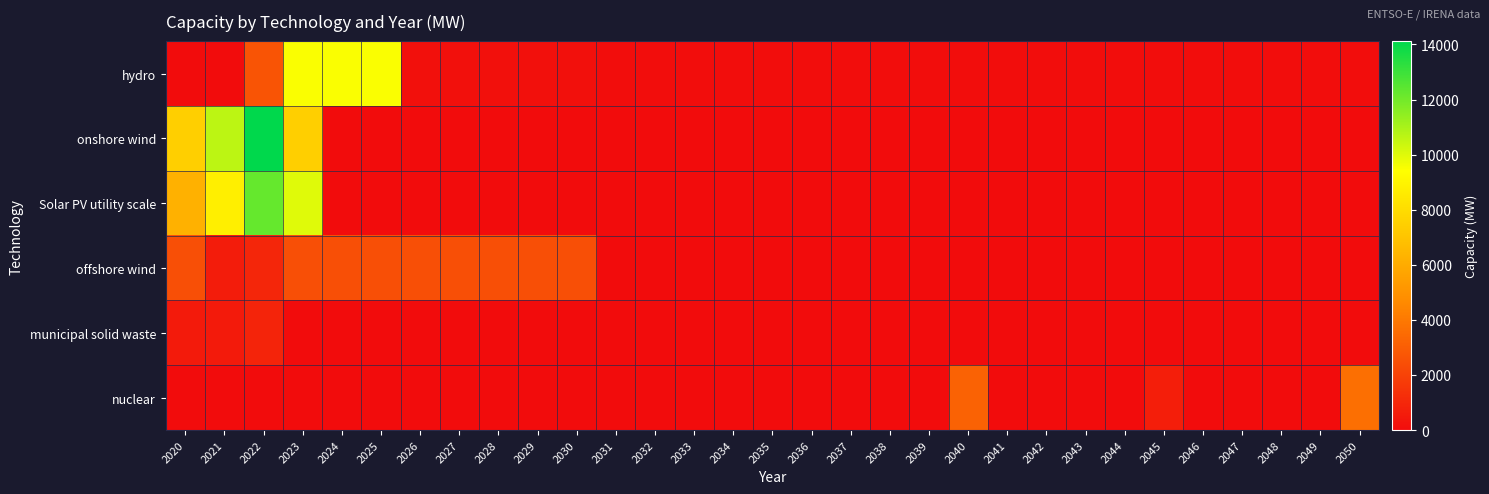

Count the number of data series in this chart.

6